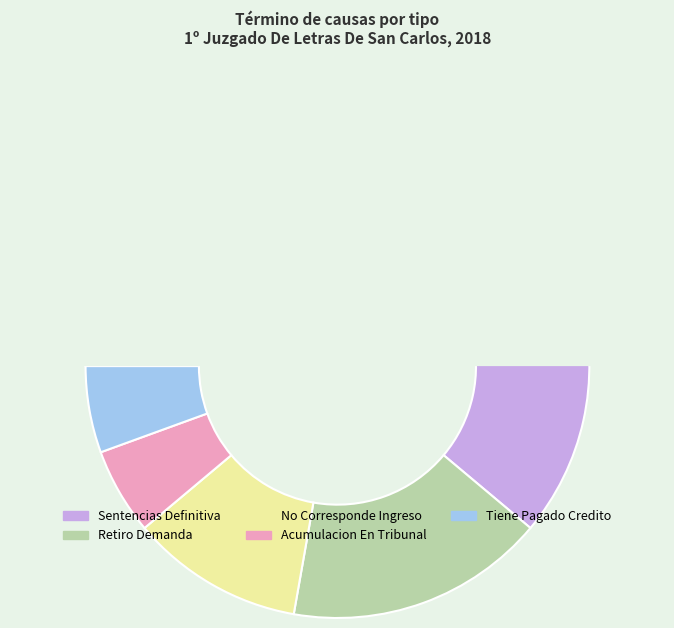

Does any single category account for the majority?

Yes